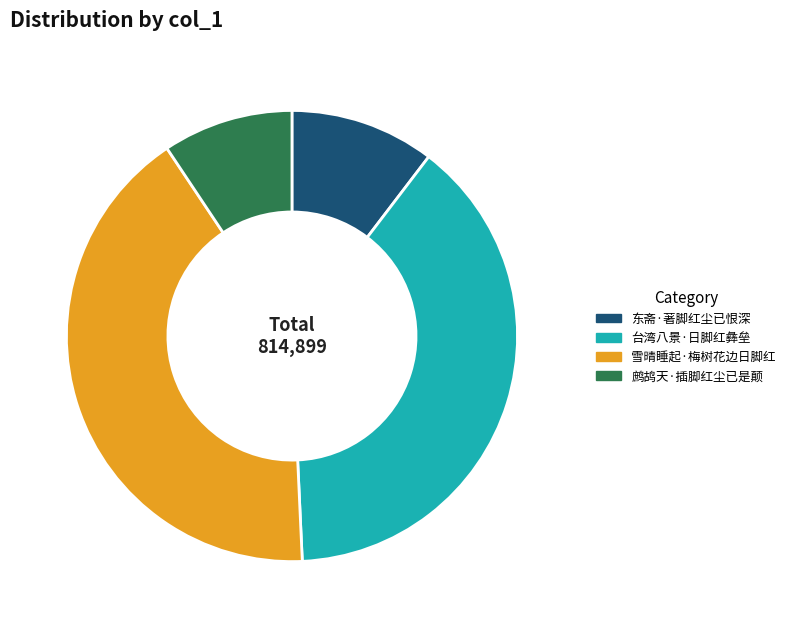

Is there a majority slice in this chart?

No